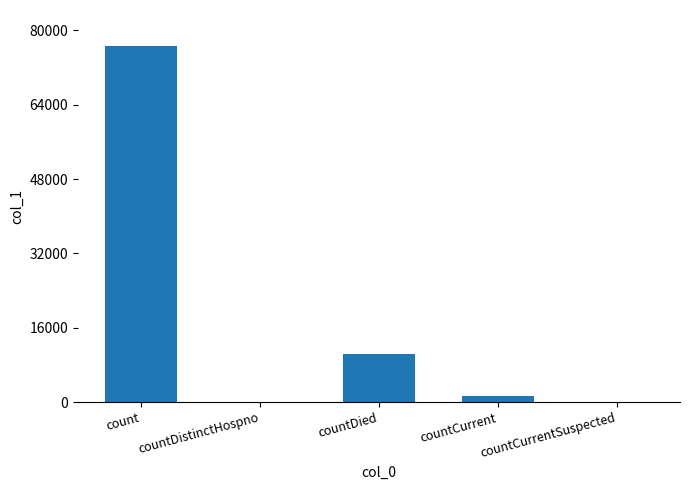

Which label corresponds to the largest value in the chart?

count